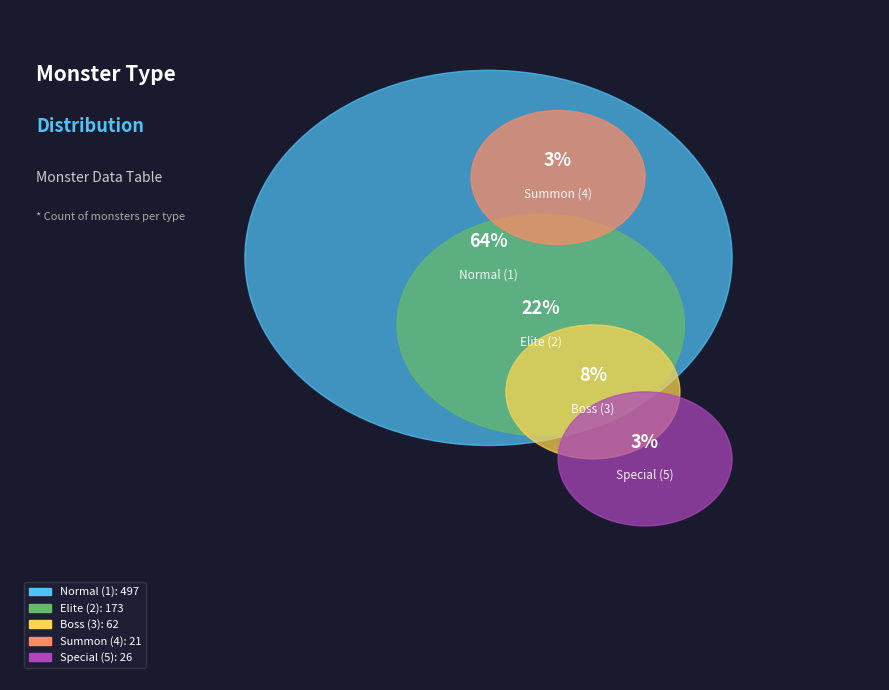

Does 1 account for over 50% of the chart?

Yes